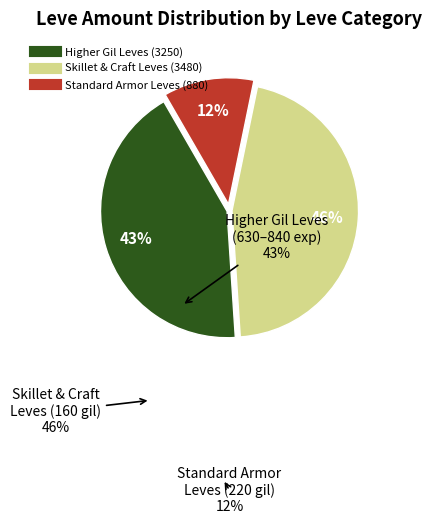

To the nearest percent, what is the average slice percentage?

33%